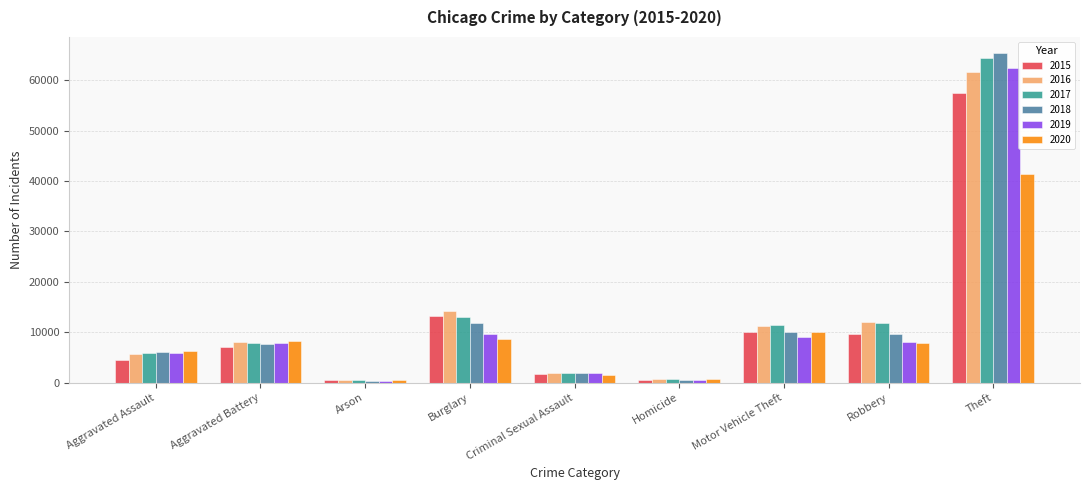

Which series has the largest range (max minus min)?

2018